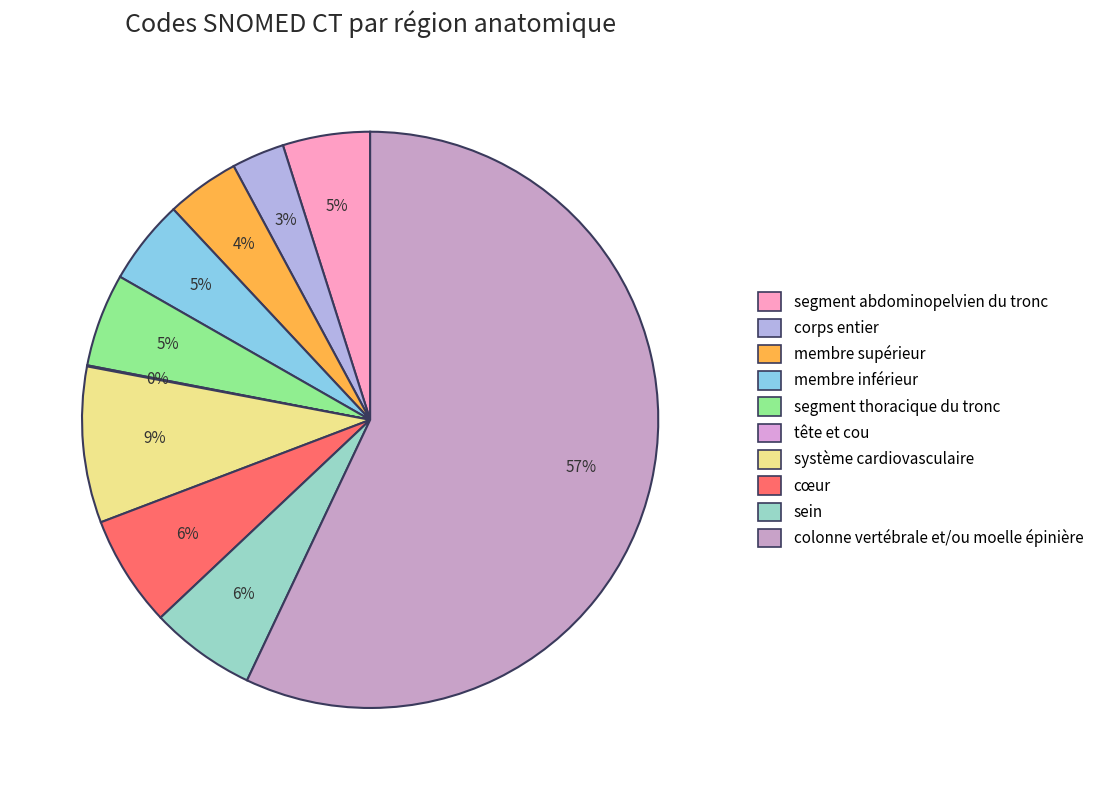

To the nearest percent, what is the difference between the colonne vertébrale et/ou moelle épinière and cœur slice percentages?

51%